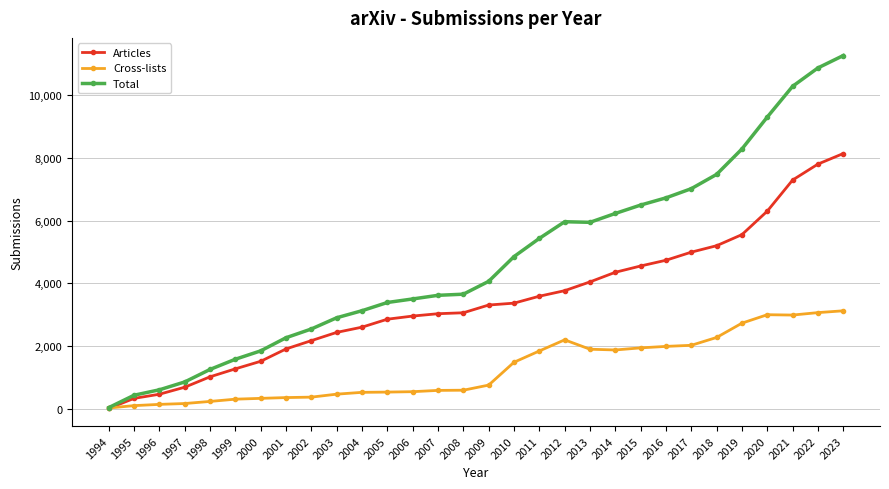

Rank the series by their average value, from highest to lowest.

Total, Articles, Cross-lists